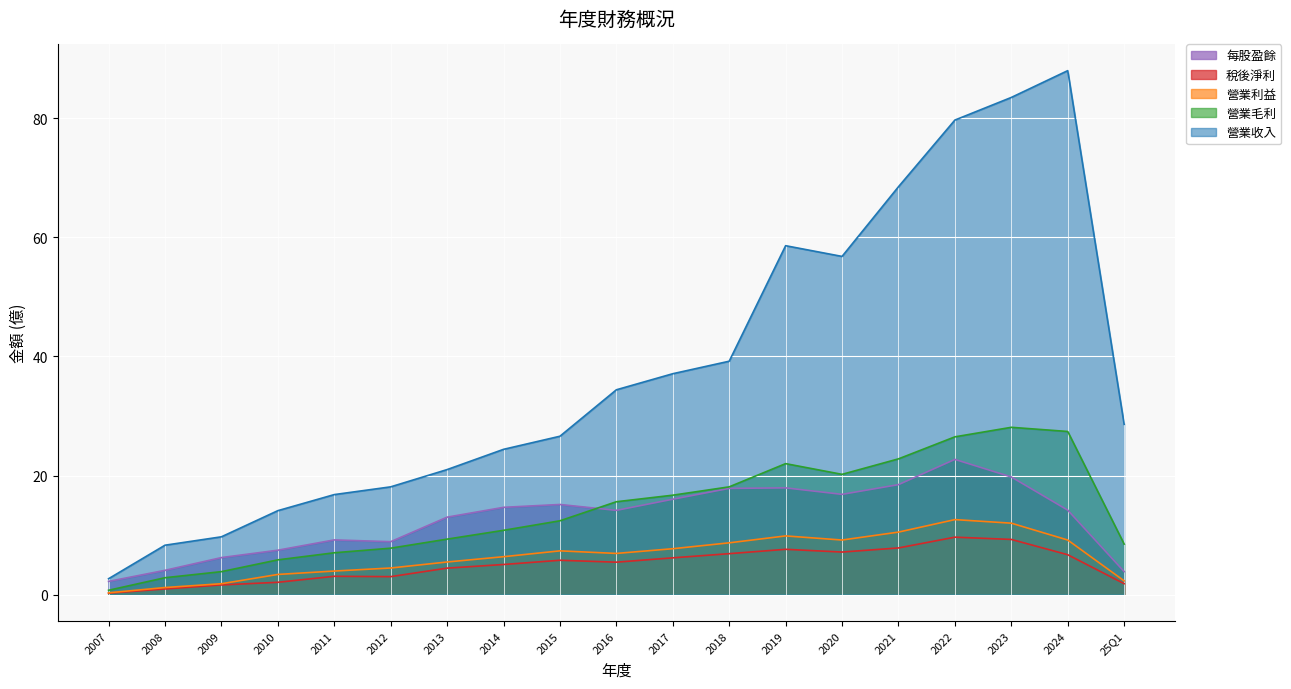

The value of 每股盈餘 at 25Q1 is 1.1. True or false?

False